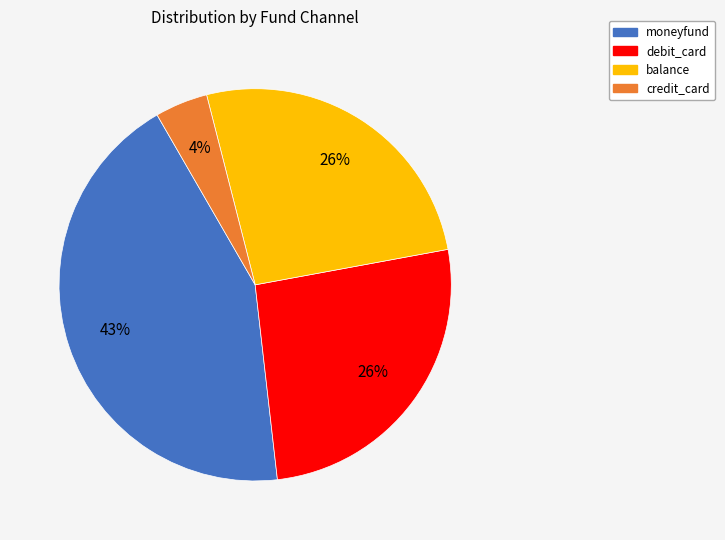

True or false: credit_card accounts for 19% of the total.

False